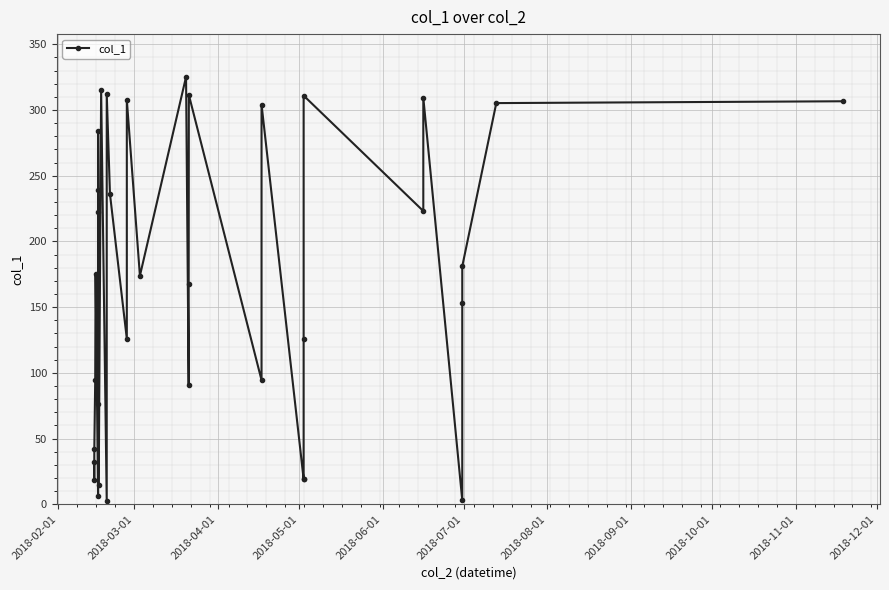

True or false: the data has more than 2 interior local peaks.

True